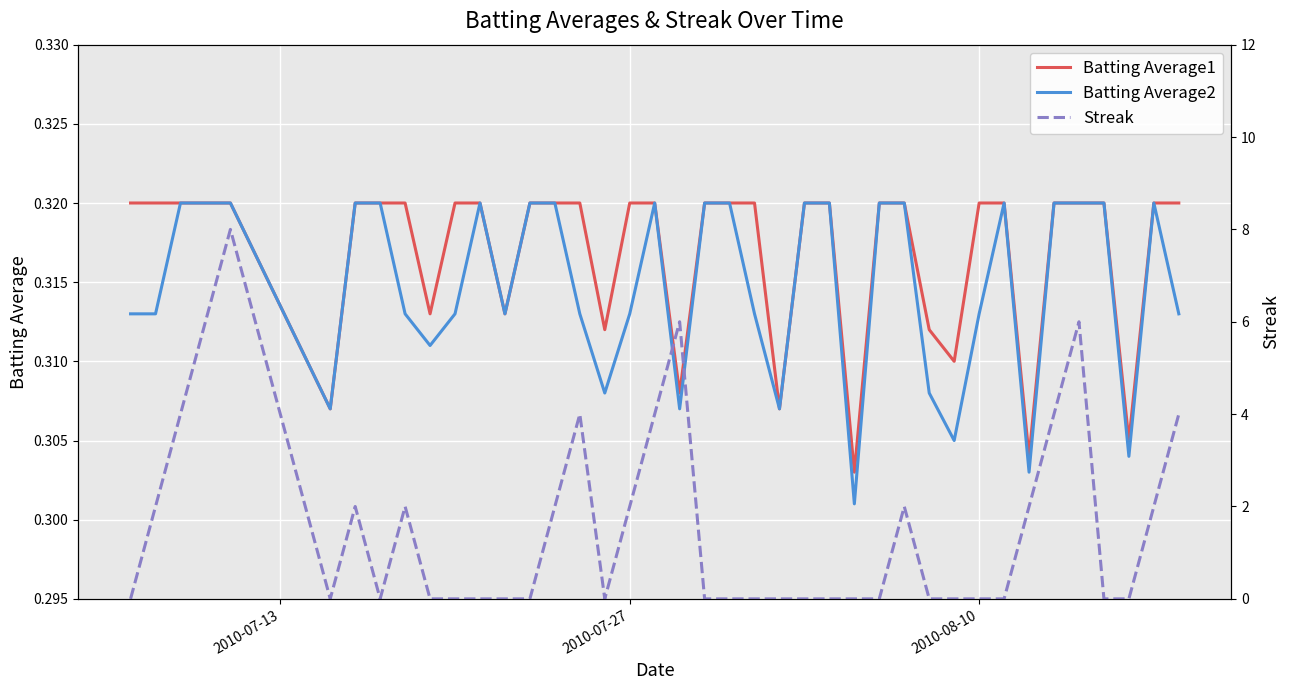

How many data points does each series have?

40